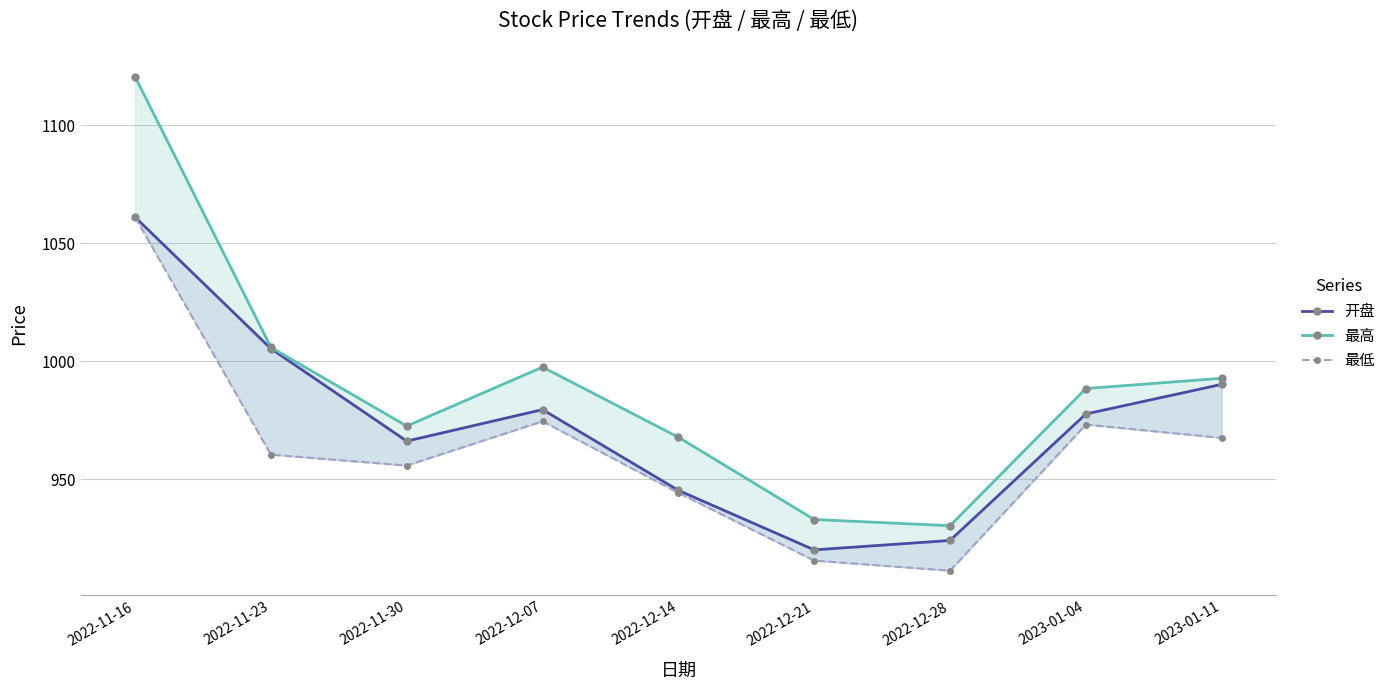

Where does the 最低 series first go above 960?

2022-11-16